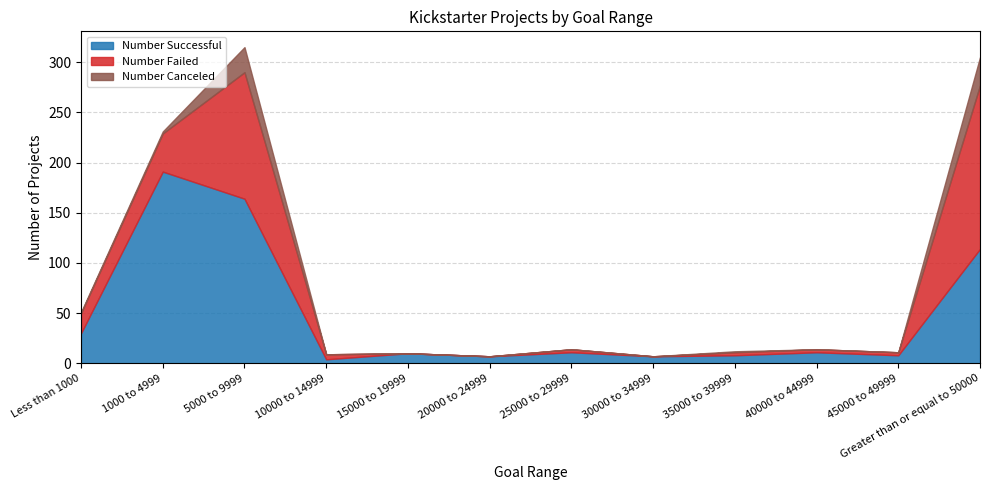

Reading left to right, list all the values displayed in this chart.

Number Successful: 30	191	164	4	10	7	11	7	8	11	8	114
Number Failed: 20	38	126	5	0	0	3	0	3	3	3	163
Number Canceled: 1	2	25	0	0	0	0	0	1	0	0	28